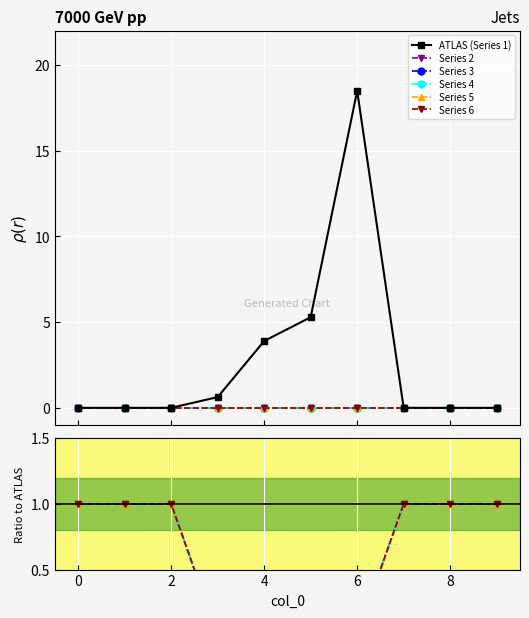

Which series has the largest total across all categories?

ATLAS (Series 1)